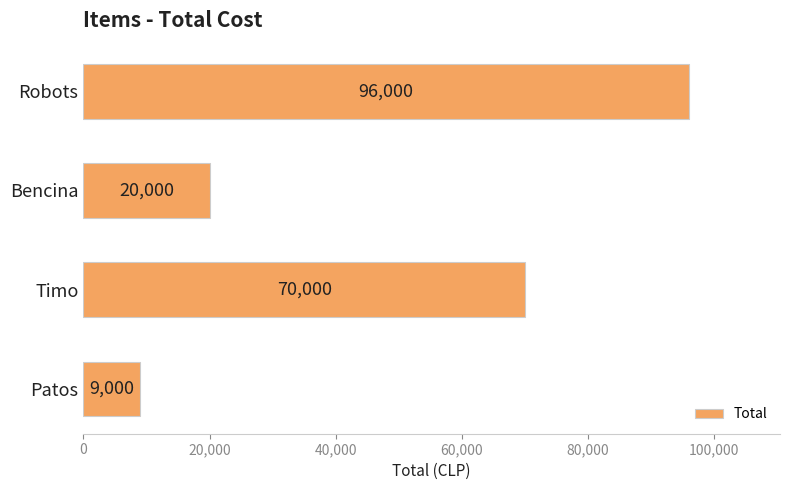

How many data points are less than 70000?

2